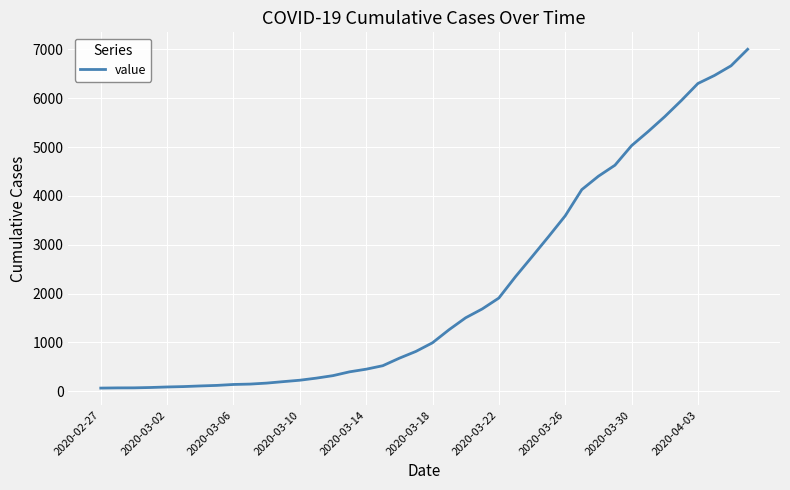

What is the difference between the maximum and minimum values?

6938